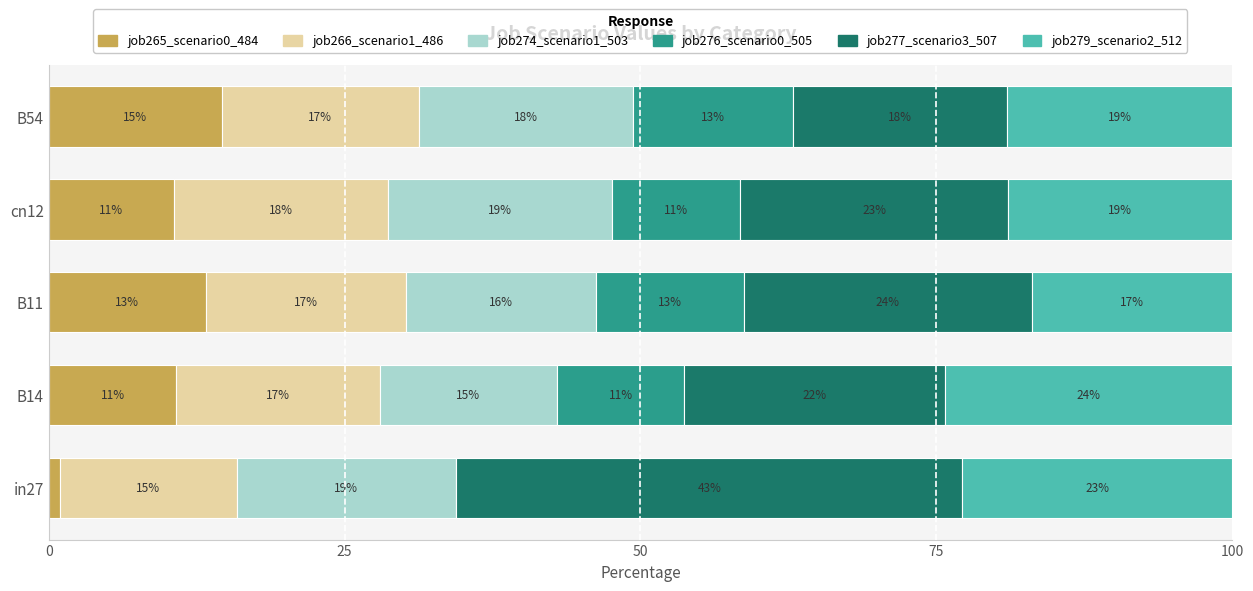

What is the total value across all series at B11?

100.0